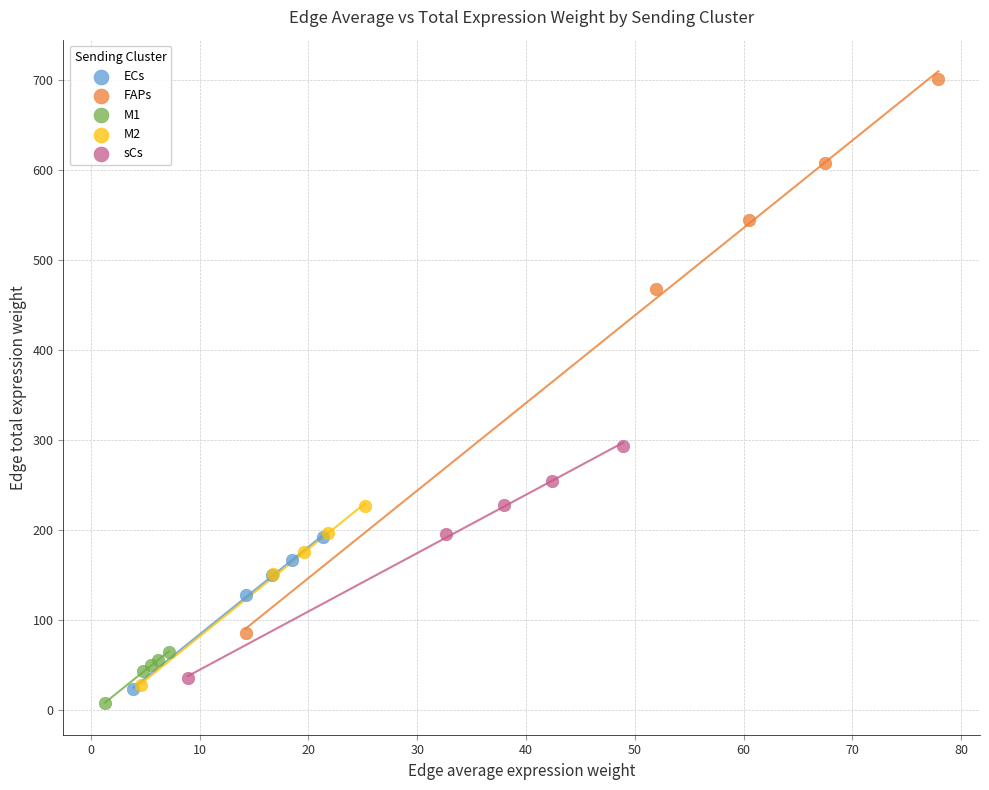

Which series reaches the maximum Y coordinate?

FAPs